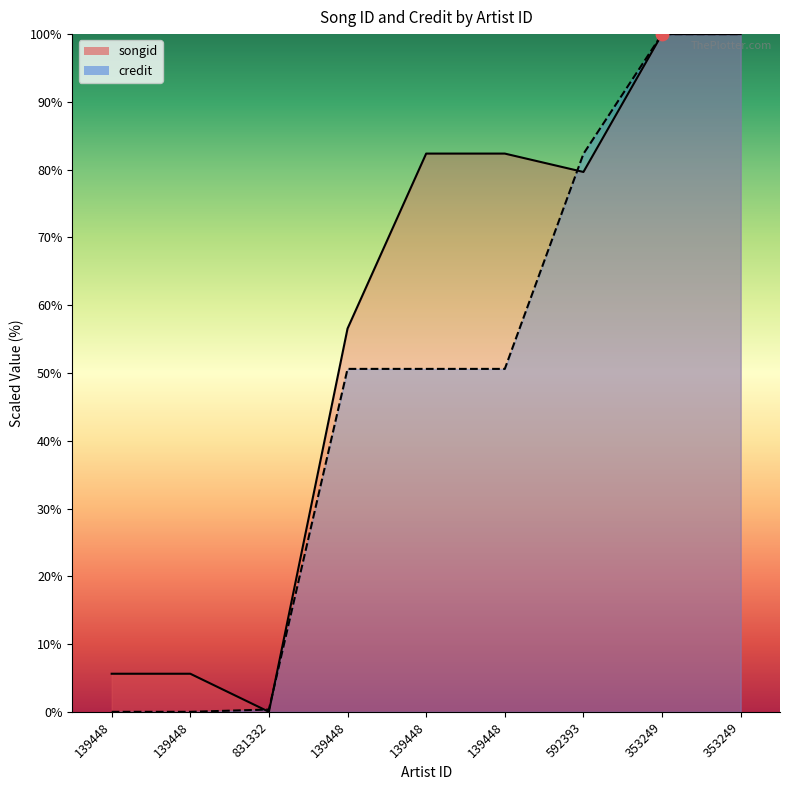

Is the value of credit at 139448 greater than the value of songid at 139448?

No